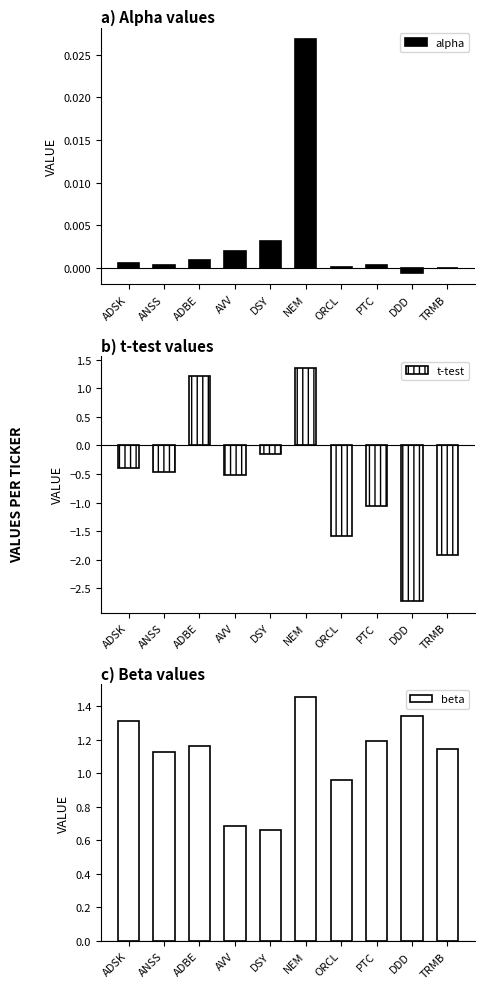

Which category has the lowest value in the beta series?

DSY